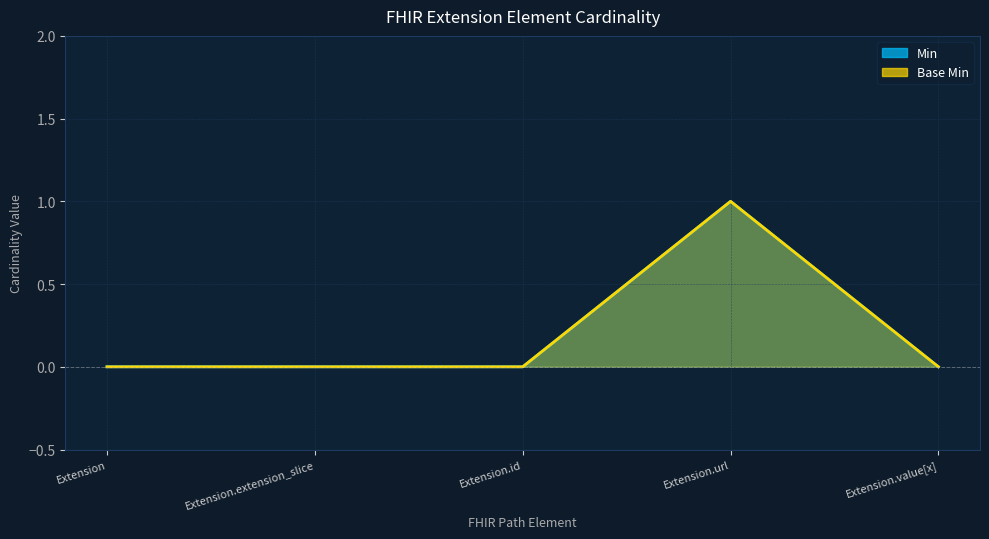

Between Extension.value[x] and Extension, which is larger?

Extension.value[x]